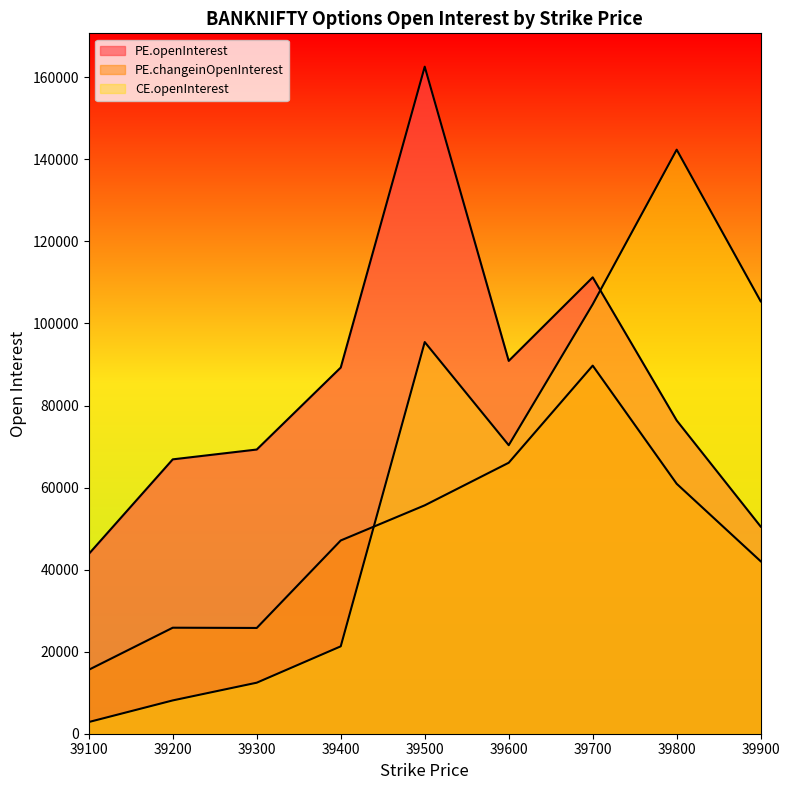

What is the sum of the PE.openInterest values at 39700 and 39800?

187592